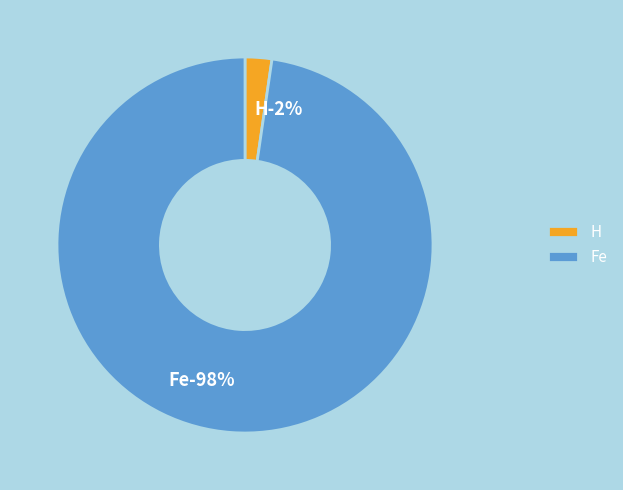

To the nearest percent, what is the combined percentage of H and Fe?

100%